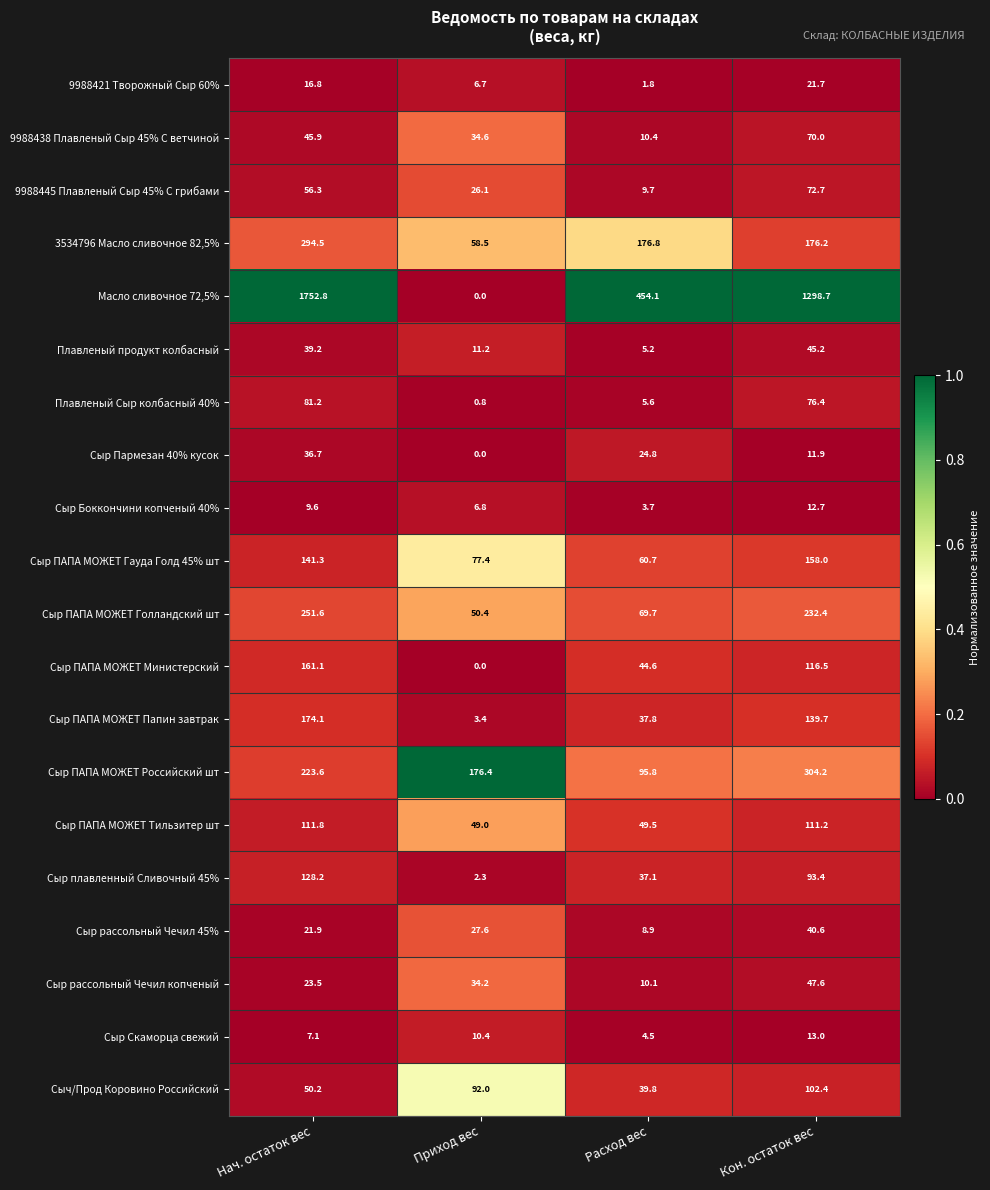

List the labels in order of Сыр Боккончини копченый 40% value, smallest first.

Расход вес, Приход вес, Нач. остаток вес, Кон. остаток вес